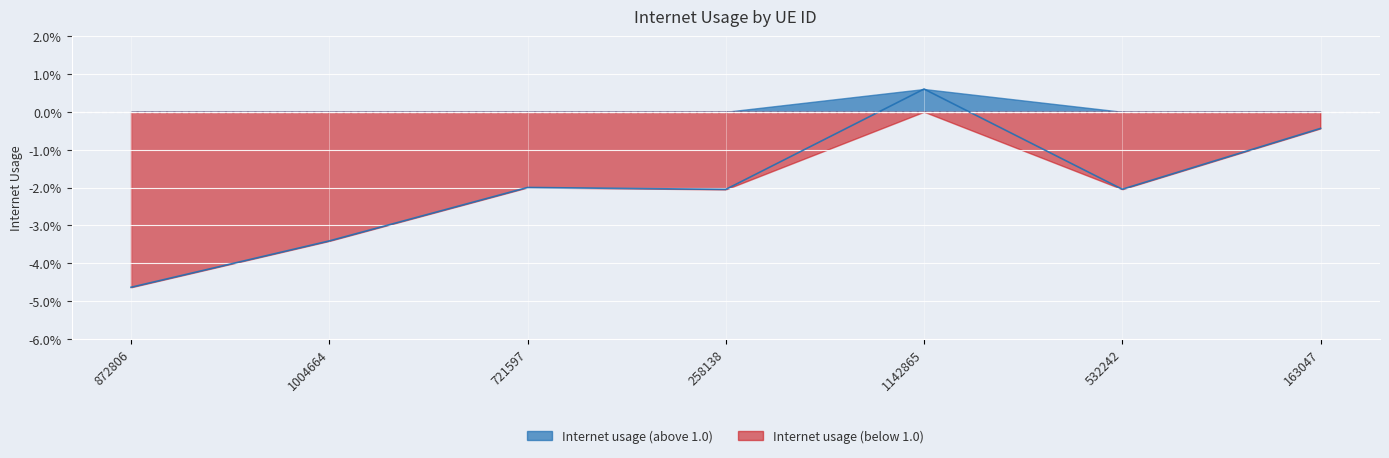

The value at 872806 is 1.0. True or false?

True